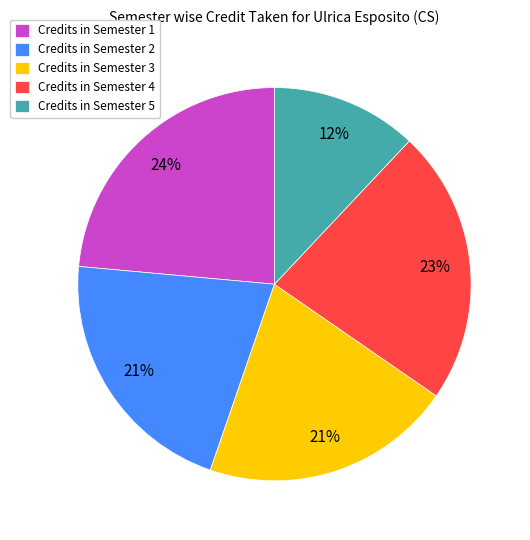

What percentage is the Credits in Semester 4 slice, to the nearest percent?

23%